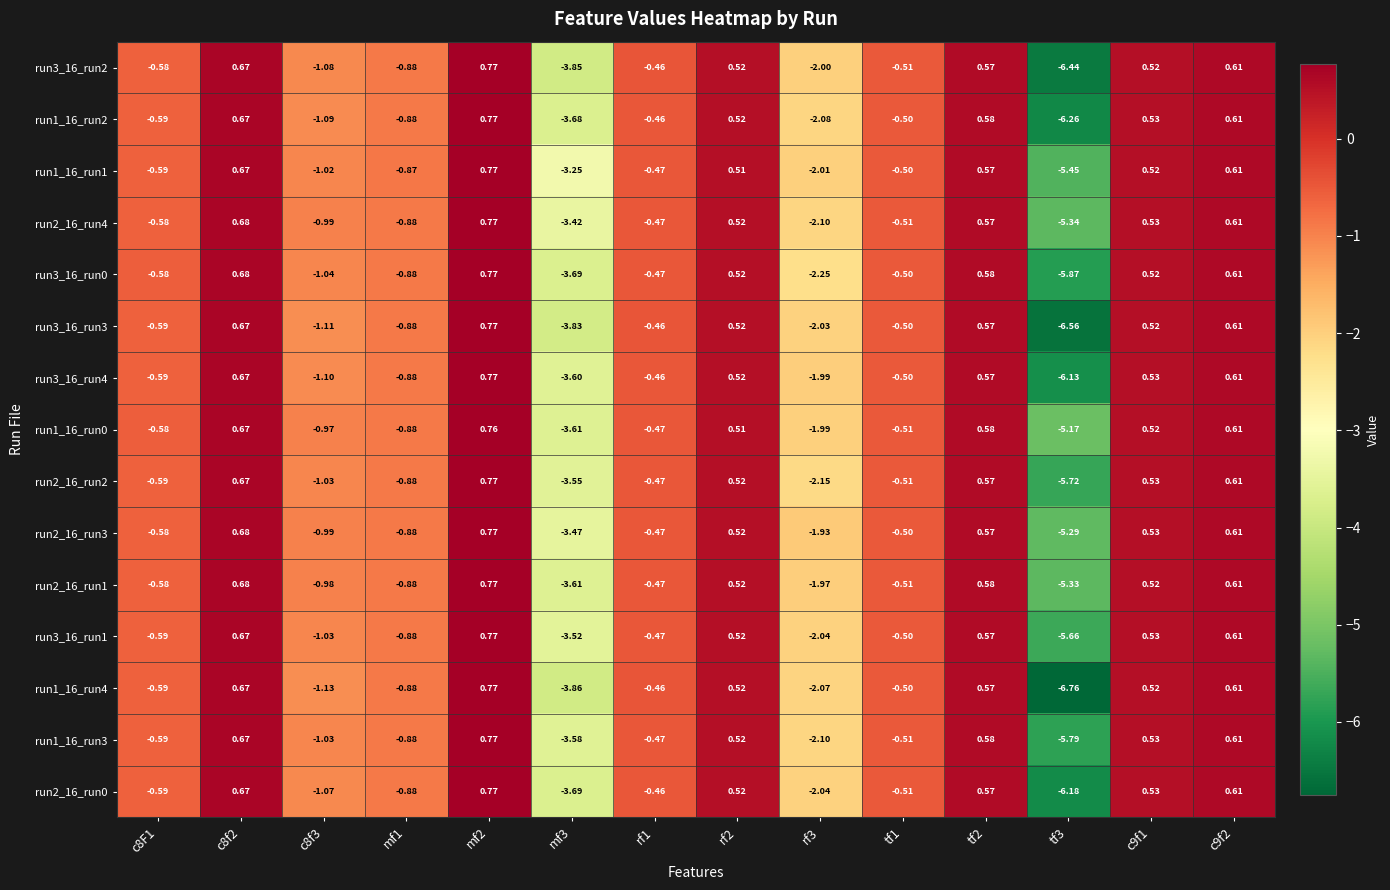

Is the value of run3_16_run1 at mf1 greater than the value of run3_16_run0 at mf3?

Yes